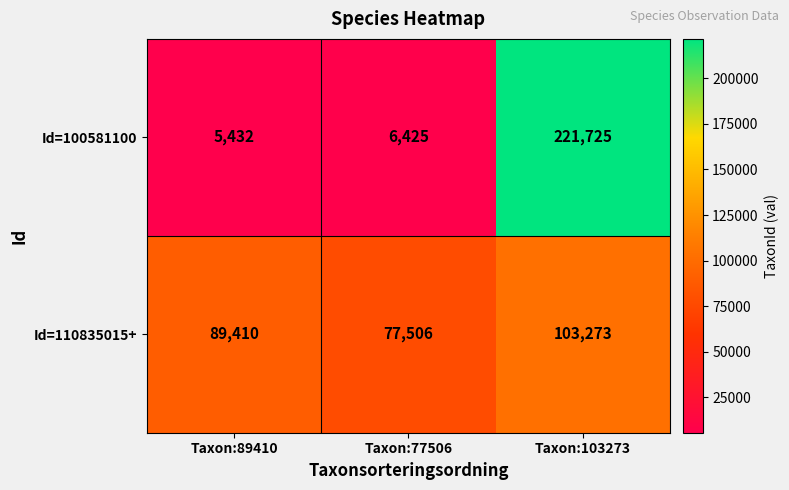

What is the sum of all Id=110835015+ values?

270189